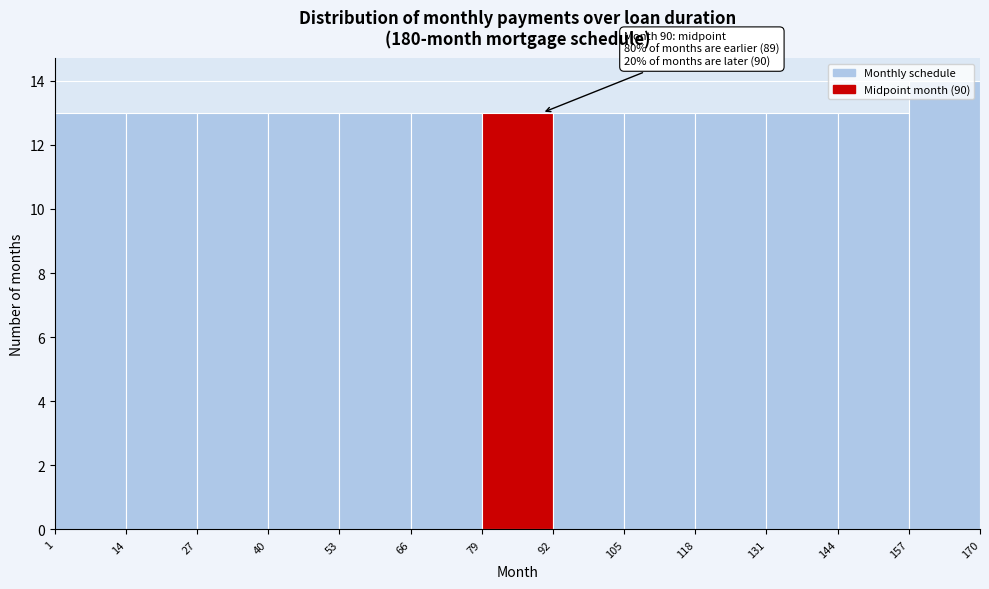

Over which range of the x-axis is the bar tallest?

157 to 170